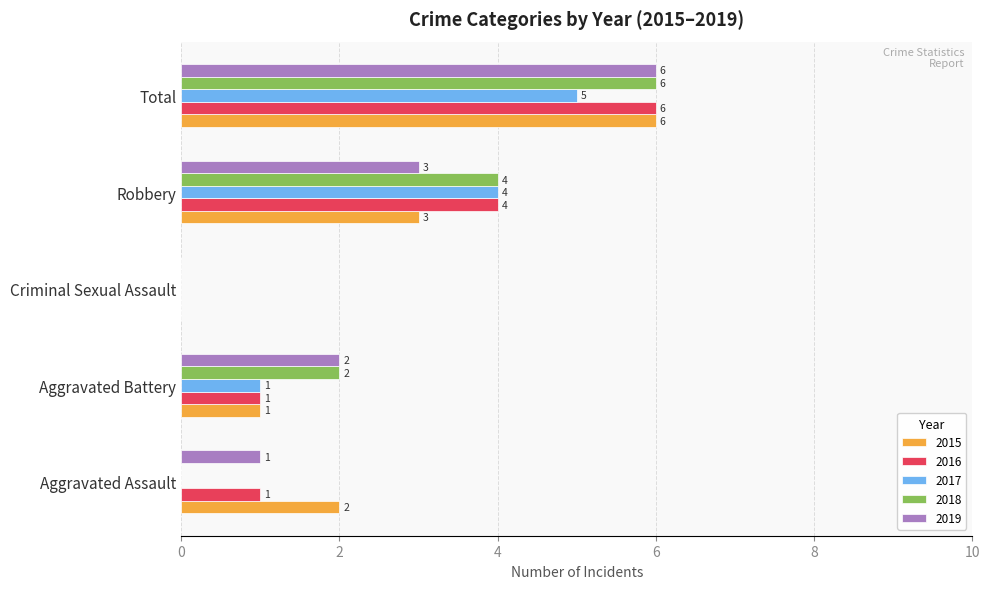

What is the sum of all 2019 values?

12